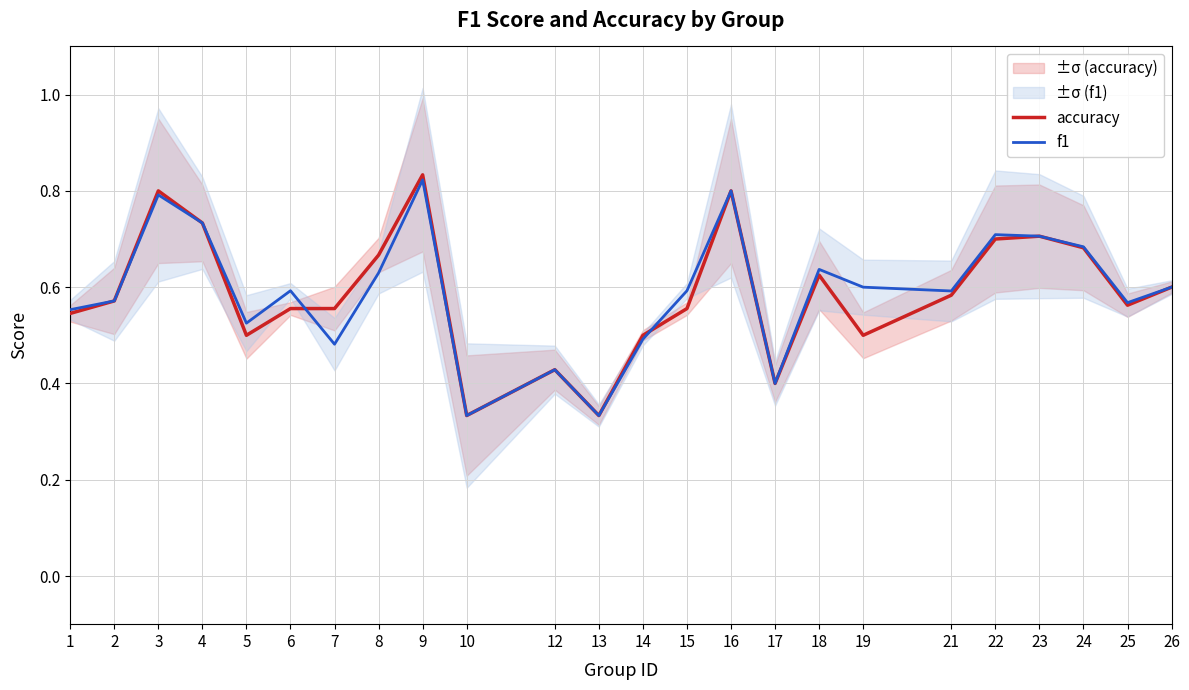

What is the difference between the second highest and minimum values in the accuracy series?

0.5